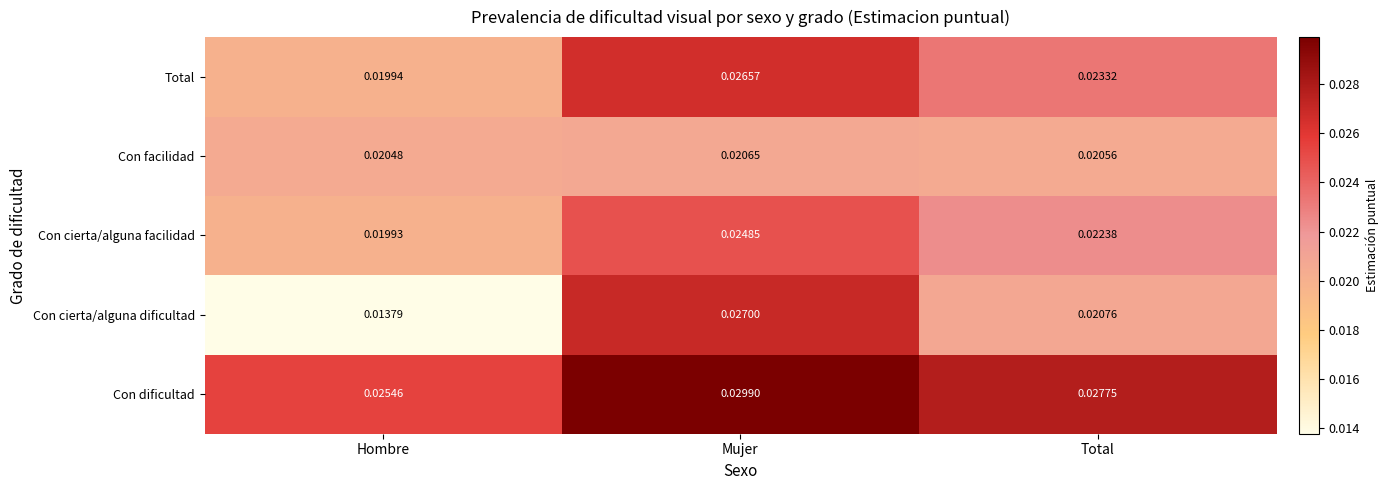

Which series has the largest total across all categories?

Con dificultad